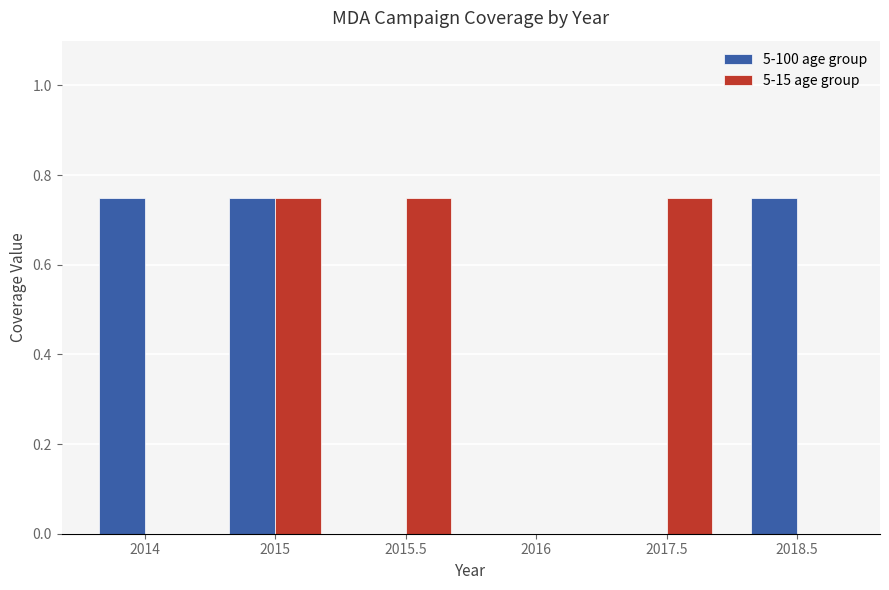

What are all the series names shown in the legend?

5-100 age group, 5-15 age group